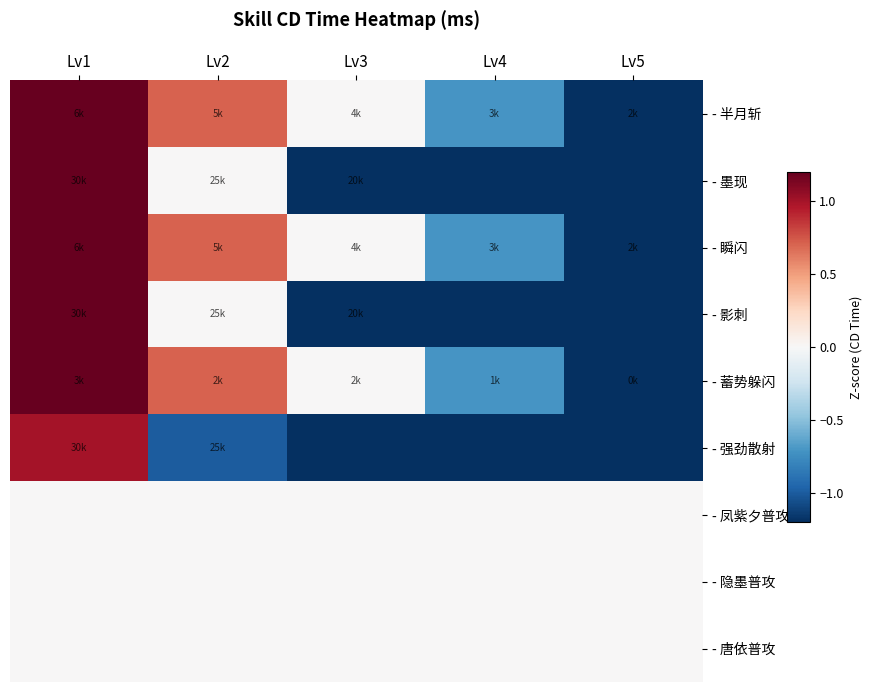

List the series in order of their peak value, highest first.

- 半月斩, - 墨现, - 瞬闪, - 影刺, - 蓄势躲闪, - 强劲散射, - 凤紫夕普攻, - 隐墨普攻, - 唐依普攻